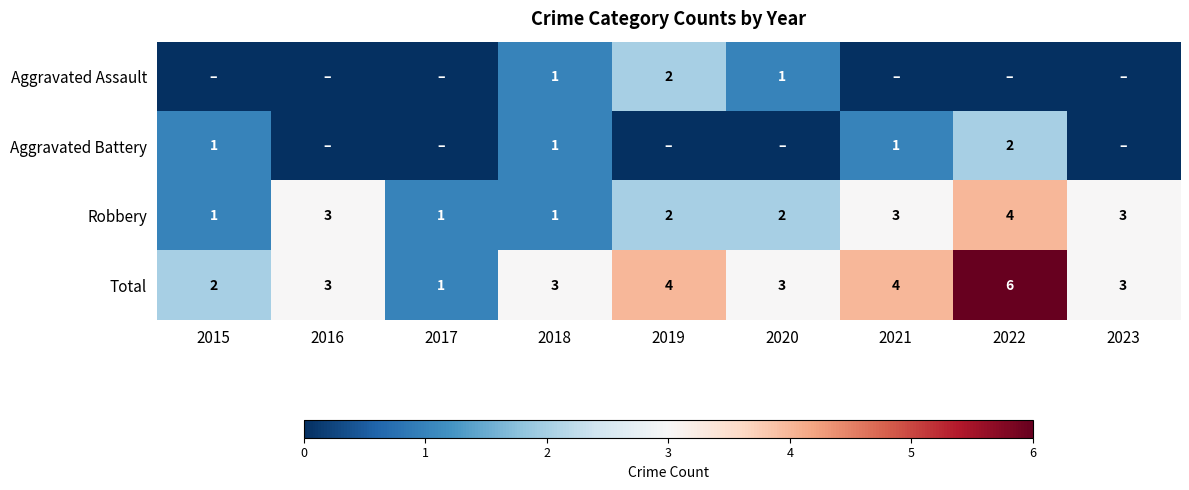

What is the difference between the maximum and minimum values in the Total series?

5